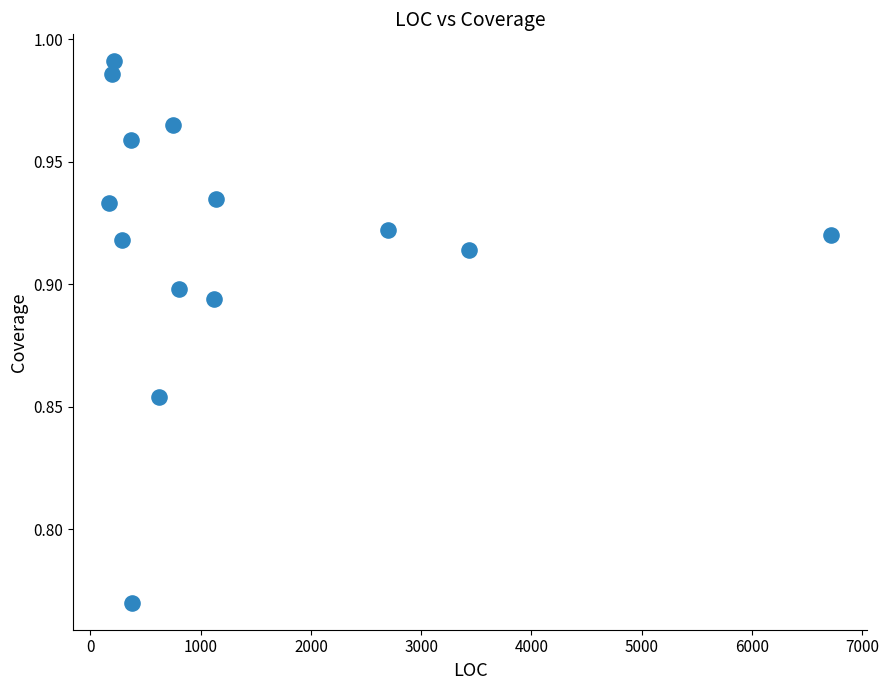

What is the range of X values (max minus min)?

6547.0